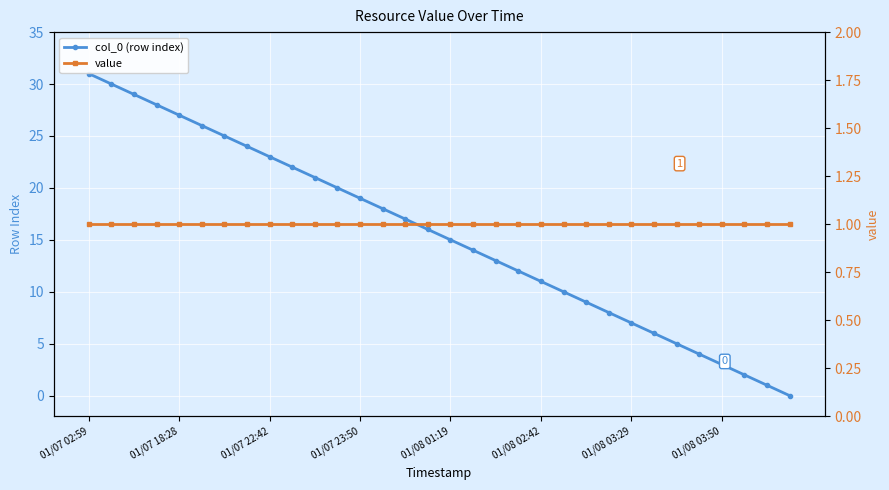

Rank the series by their average value, from lowest to highest.

value, col_0 (row index)